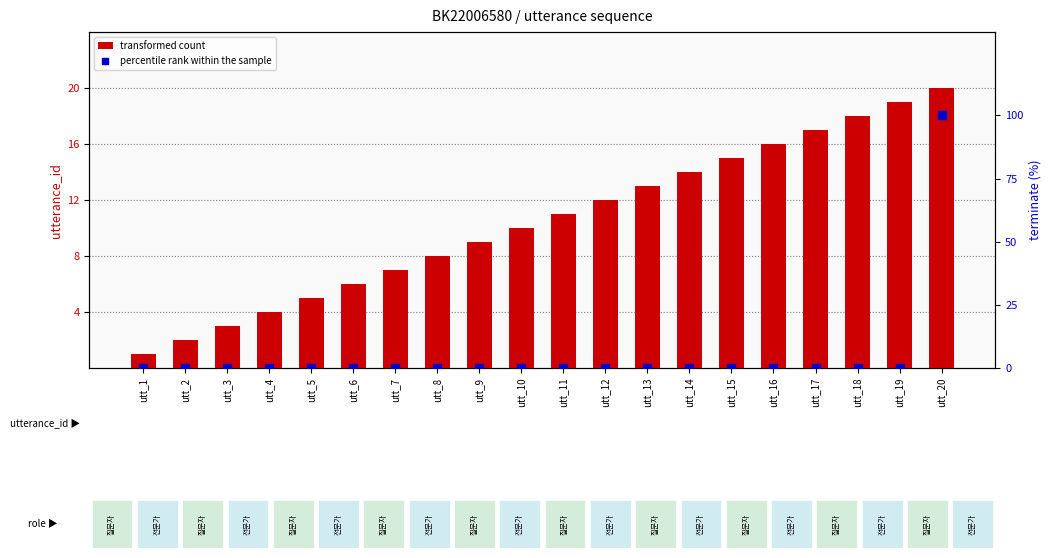

Which series has the largest Y range (max minus min)?

percentile rank within the sample